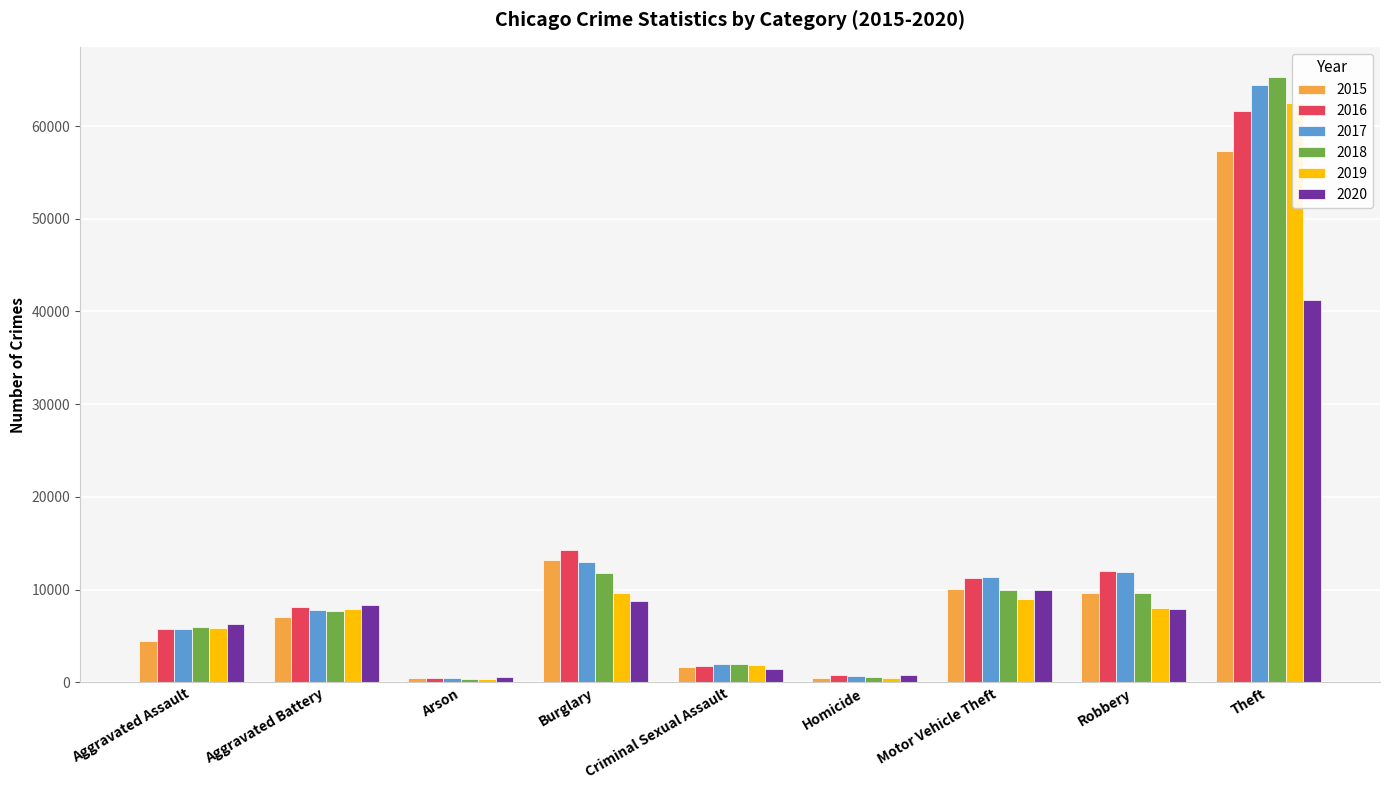

Reading right to left, what are all the values shown in this chart?

2015: Theft=57347	Robbery=9638	Motor Vehicle Theft=10068	Homicide=496	Criminal Sexual Assault=1653	Burglary=13184	Arson=448	Aggravated Battery=7018	Aggravated Assault=4480
2016: Theft=61617	Robbery=11960	Motor Vehicle Theft=11286	Homicide=786	Criminal Sexual Assault=1805	Burglary=14289	Arson=515	Aggravated Battery=8085	Aggravated Assault=5712
2017: Theft=64380	Robbery=11880	Motor Vehicle Theft=11380	Homicide=672	Criminal Sexual Assault=1925	Burglary=13001	Arson=444	Aggravated Battery=7845	Aggravated Assault=5793
2018: Theft=65281	Robbery=9679	Motor Vehicle Theft=9983	Homicide=589	Criminal Sexual Assault=1963	Burglary=11746	Arson=373	Aggravated Battery=7735	Aggravated Assault=6001
2019: Theft=62475	Robbery=7994	Motor Vehicle Theft=8978	Homicide=498	Criminal Sexual Assault=1852	Burglary=9639	Arson=376	Aggravated Battery=7857	Aggravated Assault=5840
2020: Theft=41282	Robbery=7855	Motor Vehicle Theft=9953	Homicide=786	Criminal Sexual Assault=1429	Burglary=8753	Arson=589	Aggravated Battery=8318	Aggravated Assault=6264